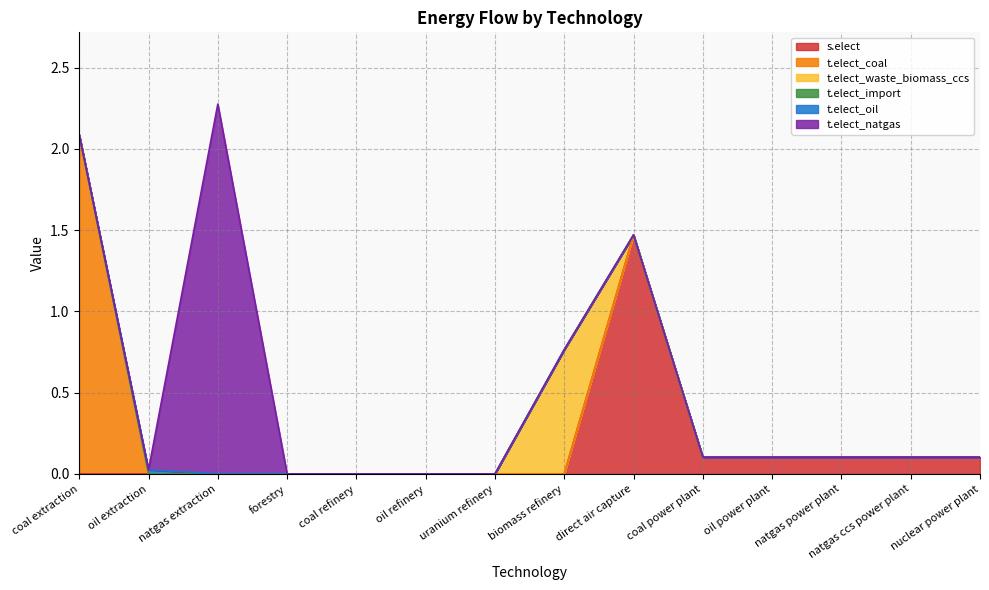

True or false: t.elect_natgas has a value of -1.2 at oil refinery.

False